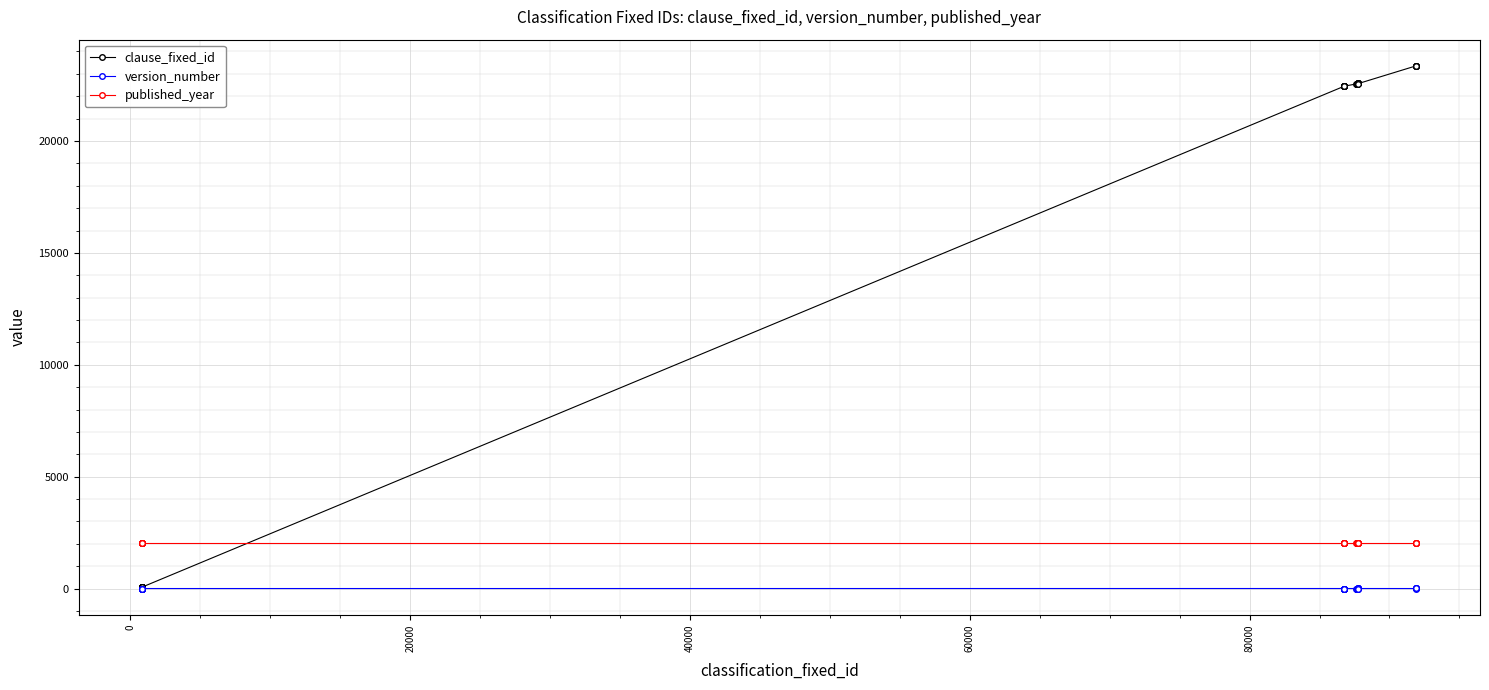

Rank the series by their maximum value, from highest to lowest.

clause_fixed_id, published_year, version_number